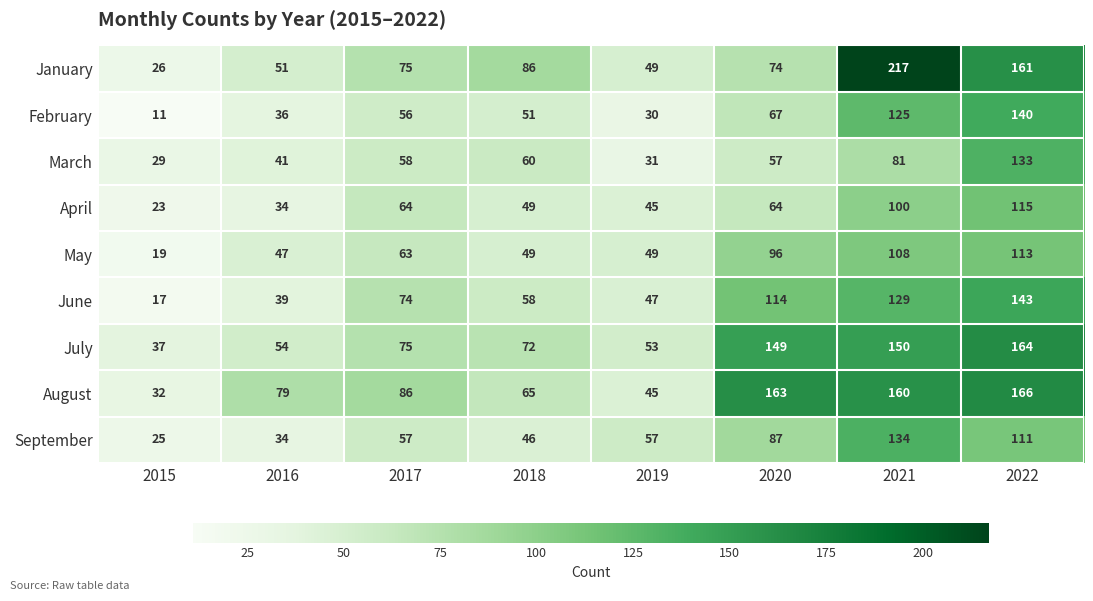

Rank the series by their maximum value, from highest to lowest.

January, August, July, June, February, September, March, April, May